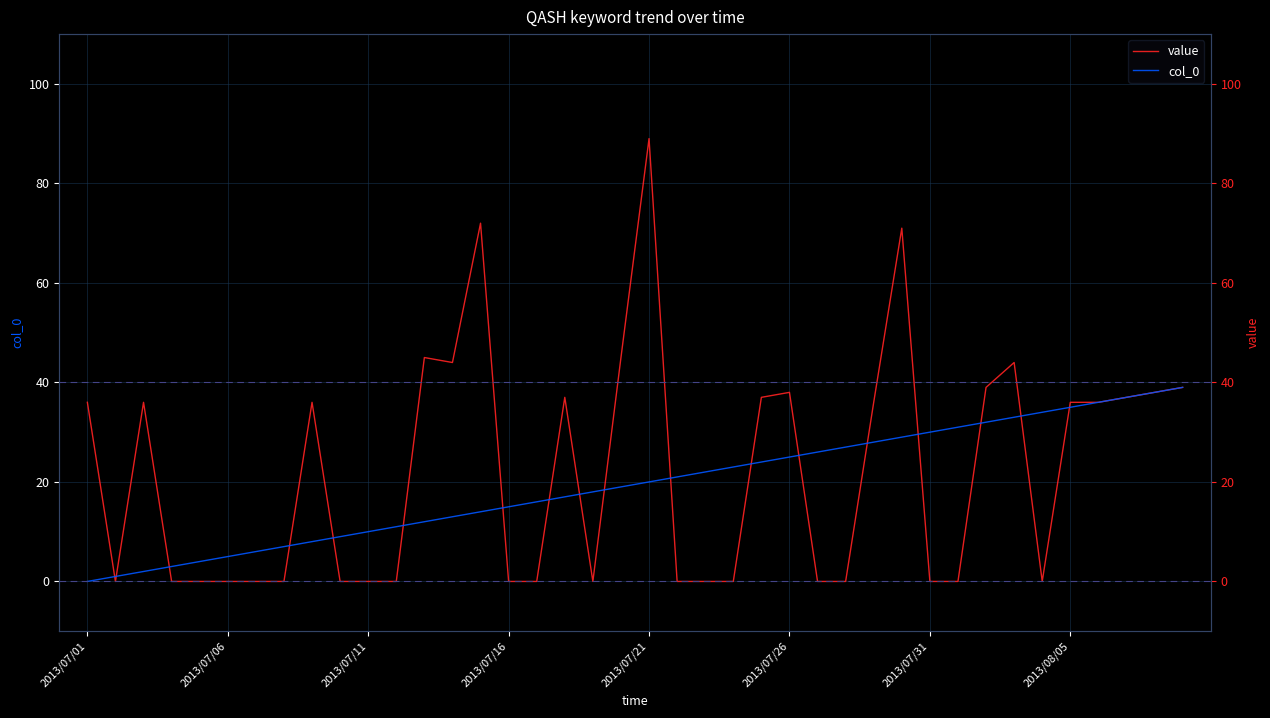

Count the number of data series in this chart.

2